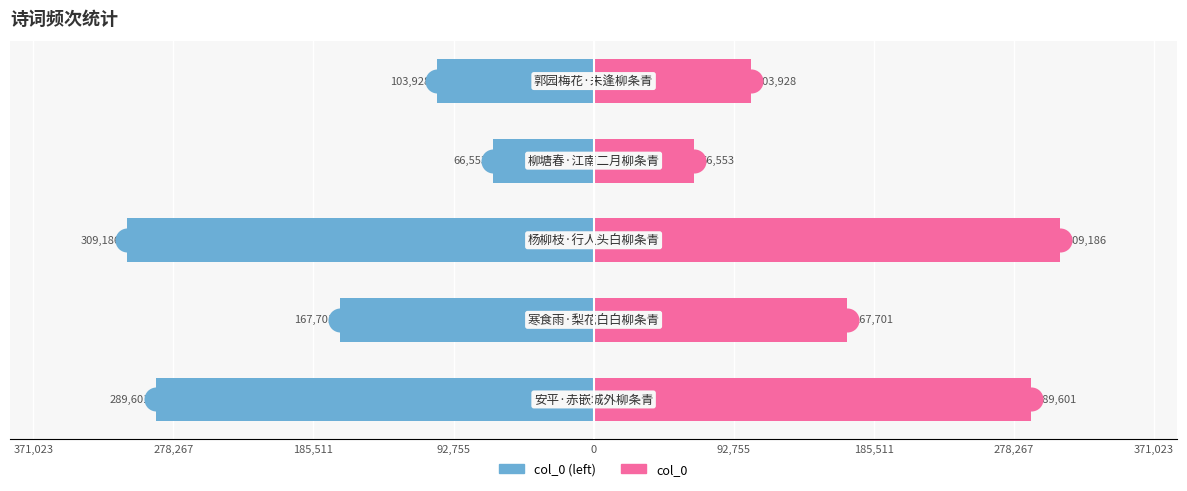

What are all the series names shown in the legend?

col_0 (left), col_0